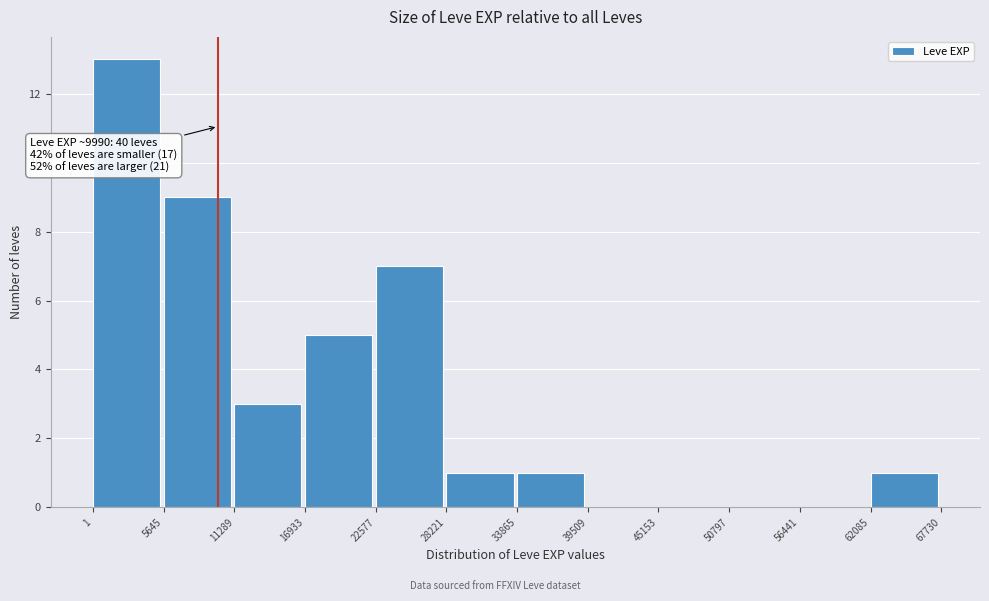

Over which range of the x-axis is the bar tallest?

1 to 5645